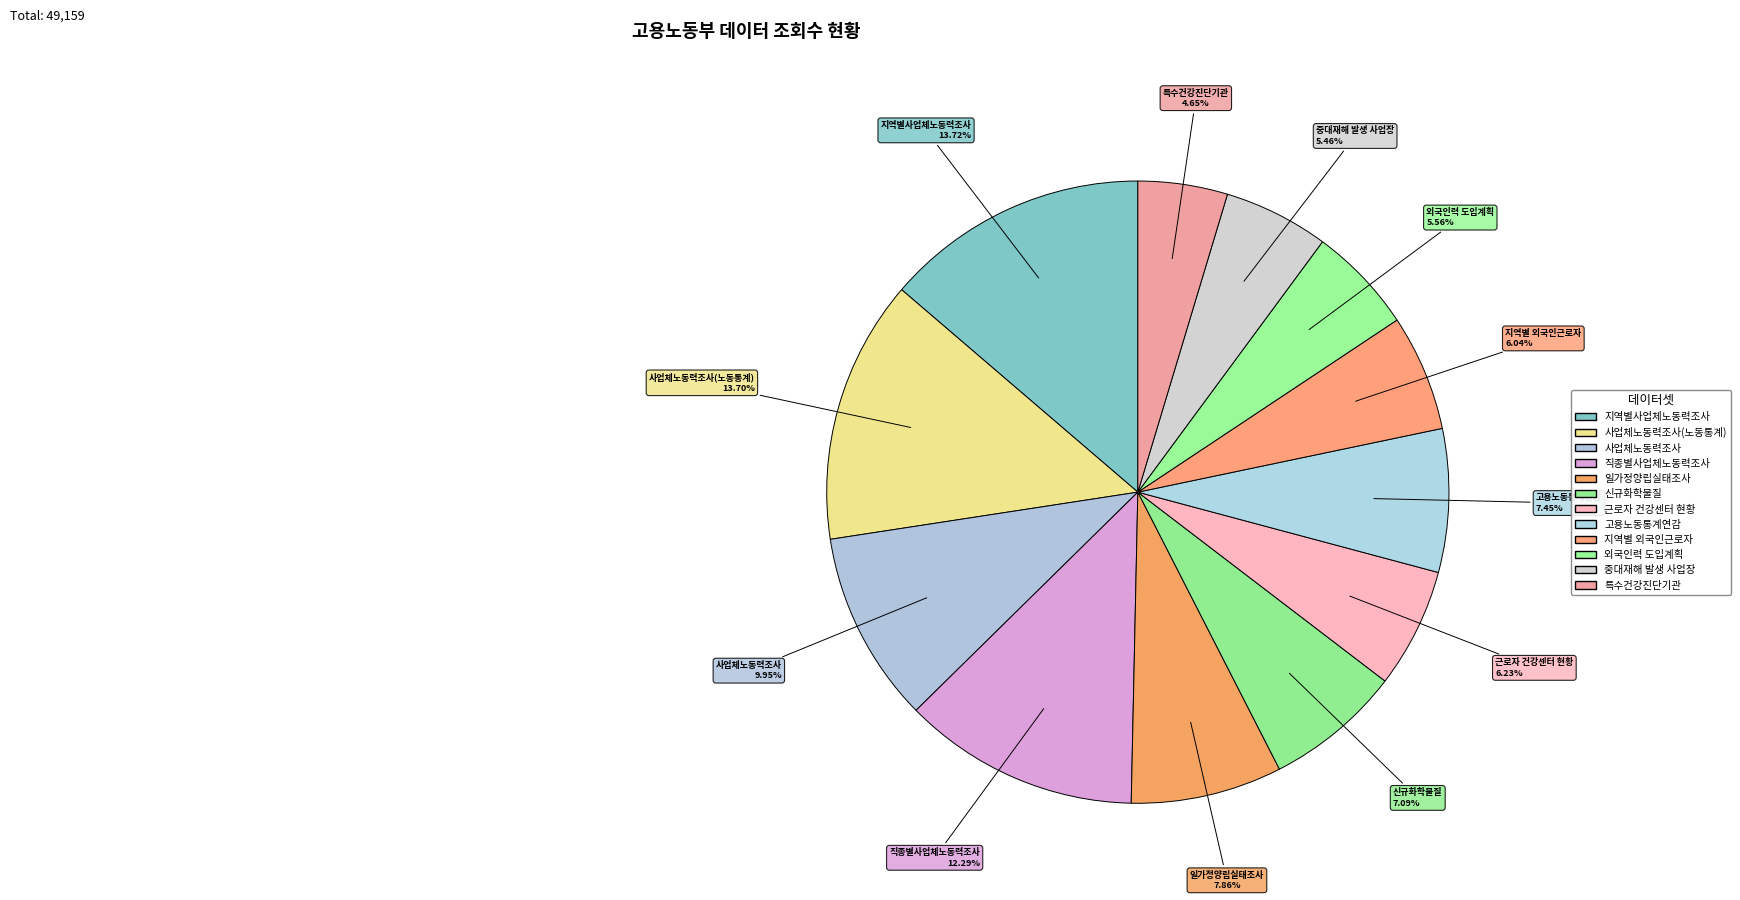

Count the number of slices in the pie.

12